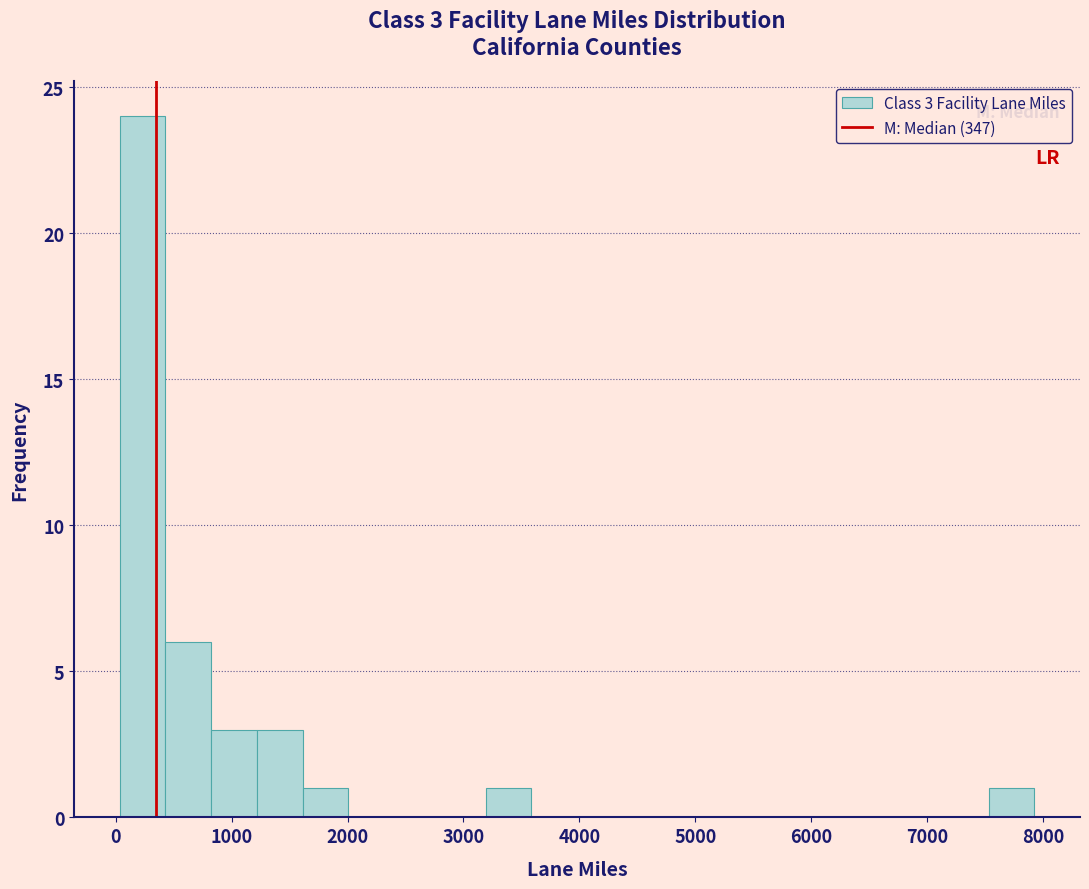

Read against the x-axis, roughly where is the centre of the tallest bar?

200